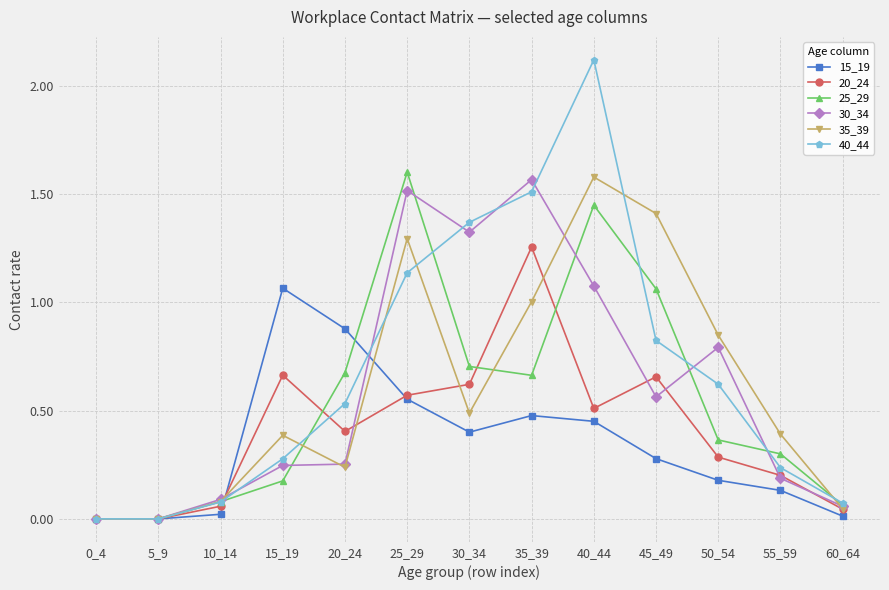

Which series has the largest total across all categories?

40_44